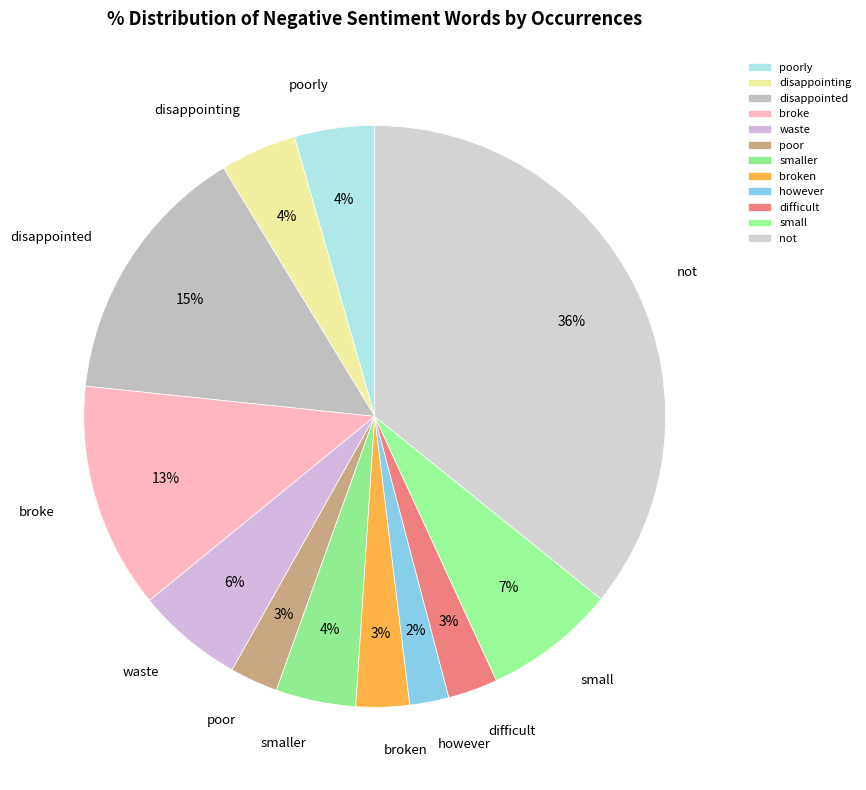

Is there any slice that represents more than half of the pie?

No